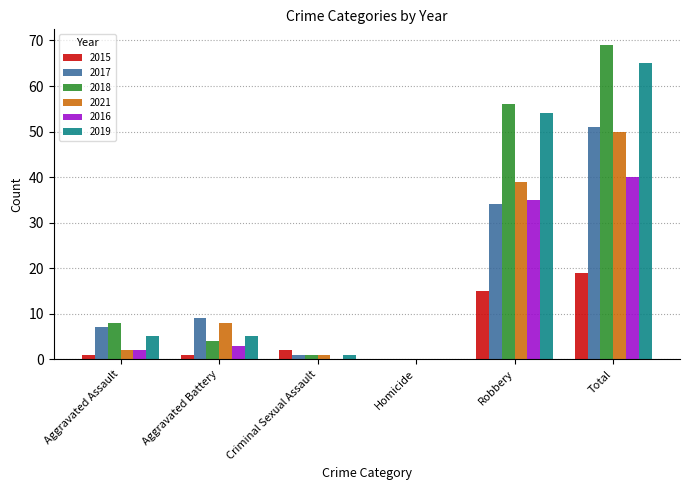

True or false: 2016 has a value of 50 at Robbery.

False